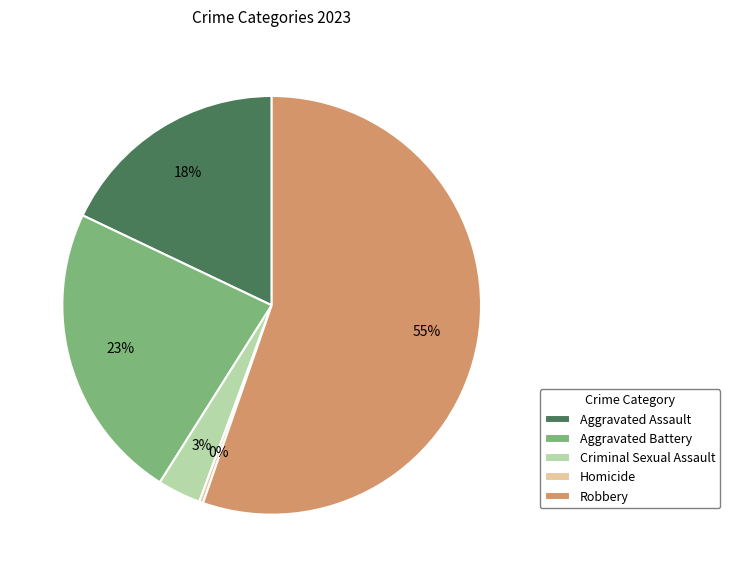

Count the number of slices in the pie.

5